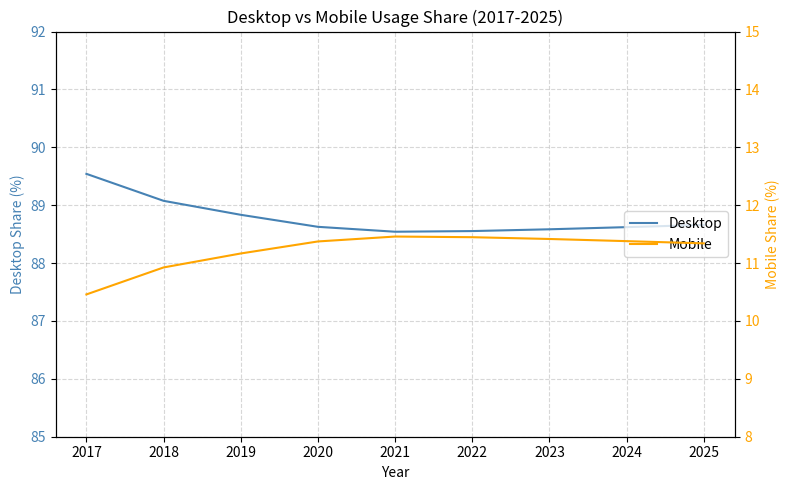

At which label does Mobile reach its minimum?

2017